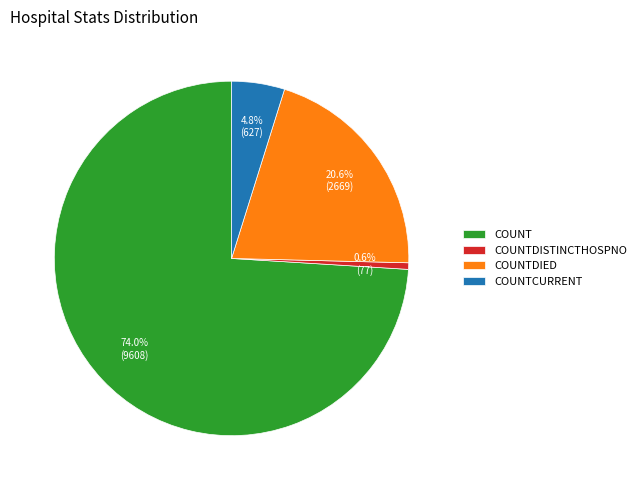

Which category has the smallest portion of the pie?

COUNTDISTINCTHOSPNO